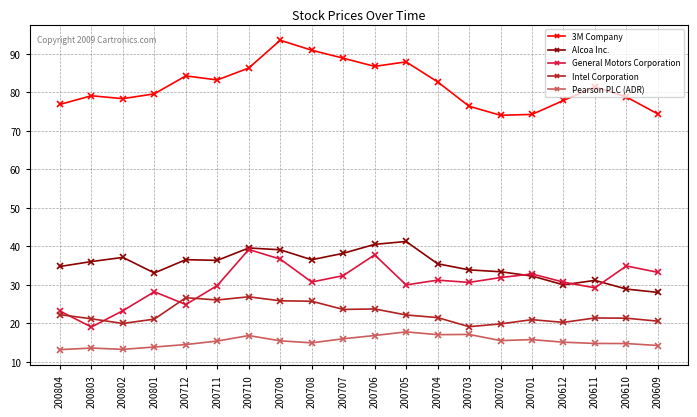

Read the Intel Corporation value at 200610.

21.3